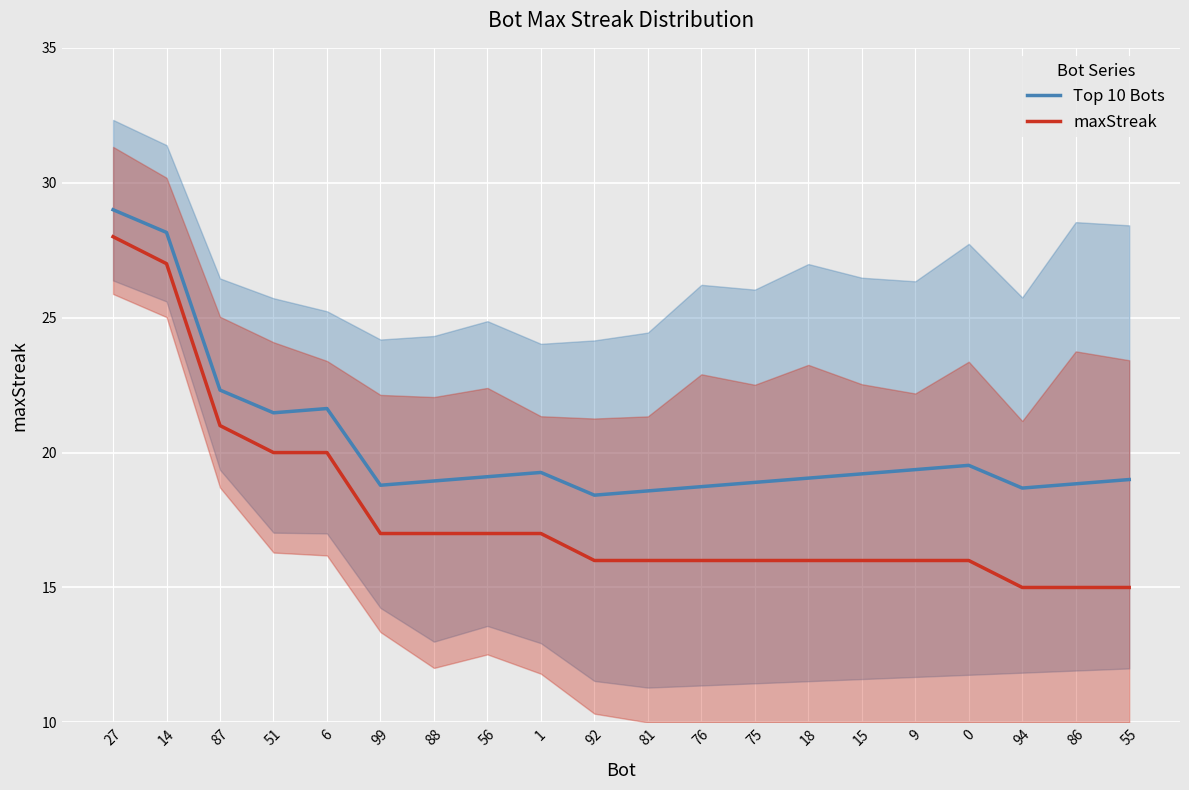

How many values in the maxStreak series are below 16?

3